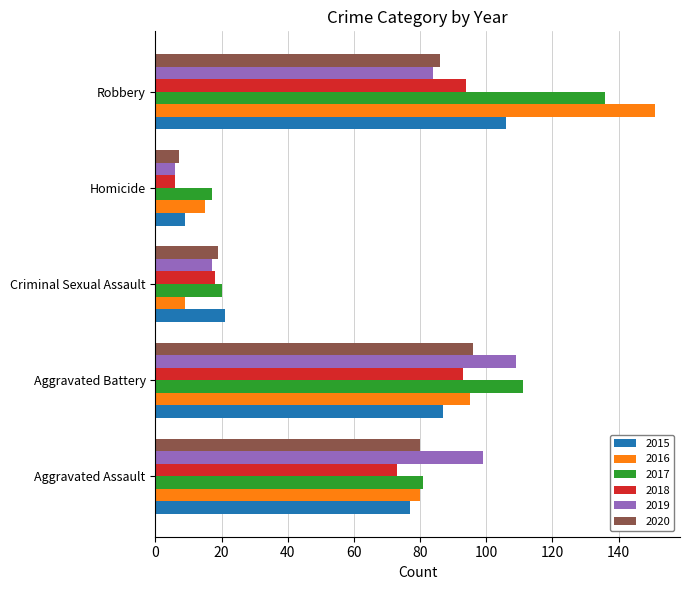

Is the value of 2016 at Aggravated Battery greater than the value of 2015 at Aggravated Assault?

Yes